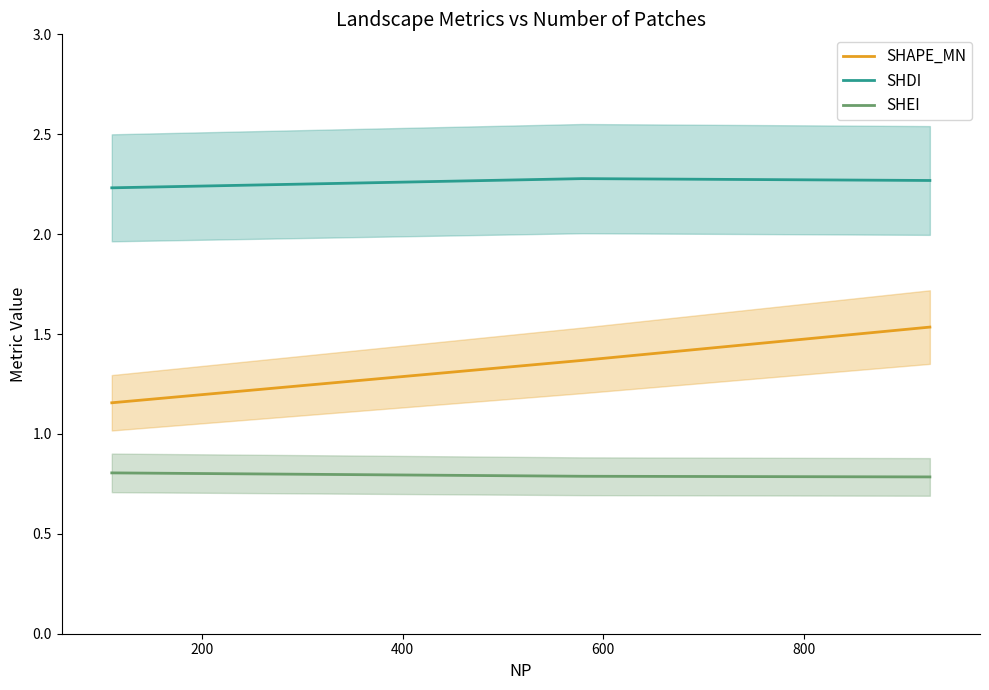

List the series in order of their peak value, lowest first.

SHEI, SHAPE_MN, SHDI